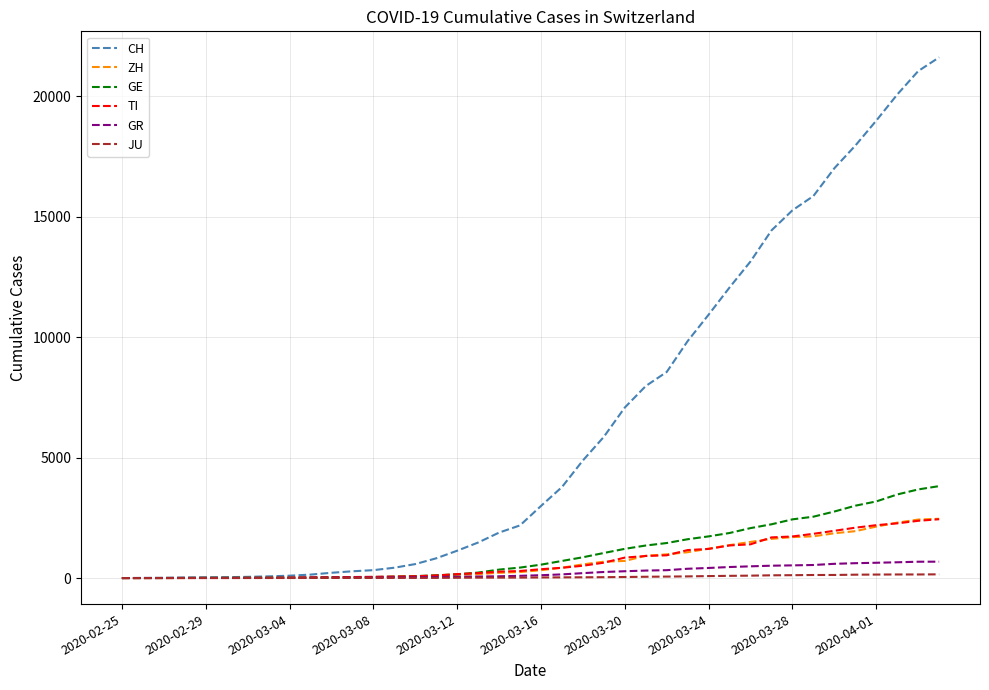

How many lines are shown in the chart?

6